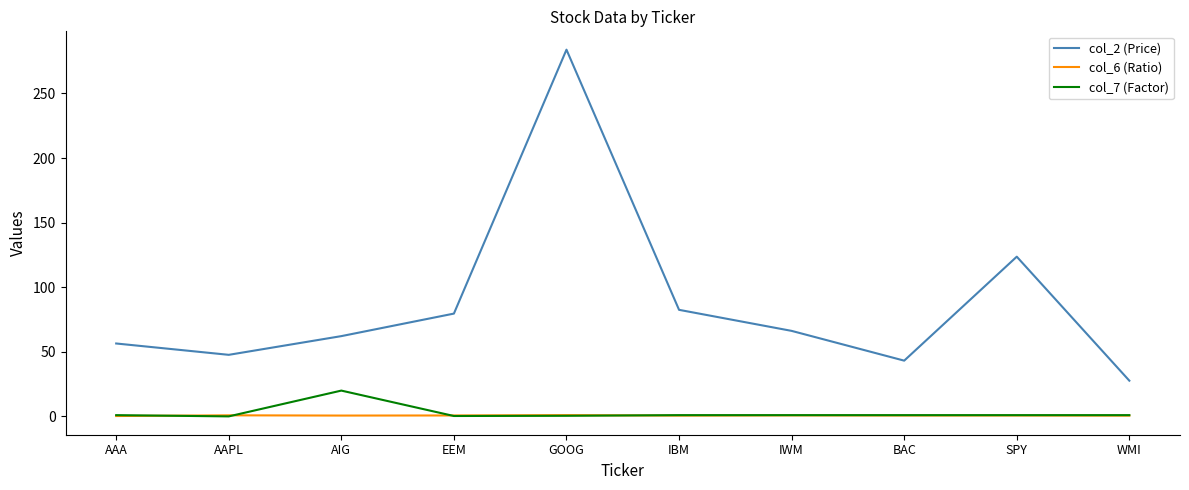

What is the difference between the col_7 (Factor) values at GOOG and AAPL?

0.5